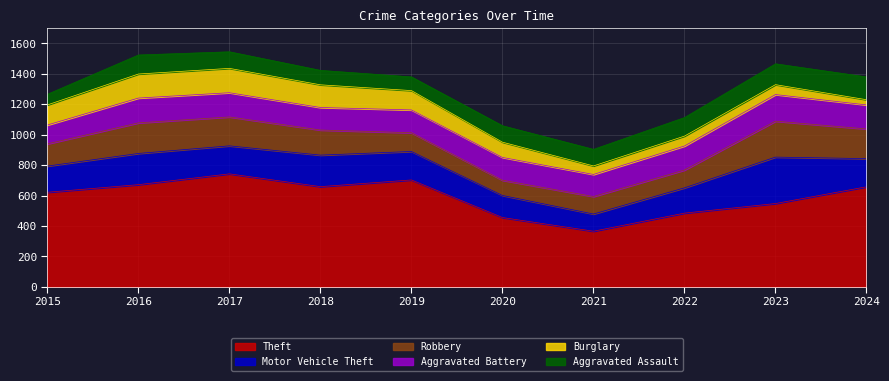

Does the chart display data point markers on the line(s)?

No